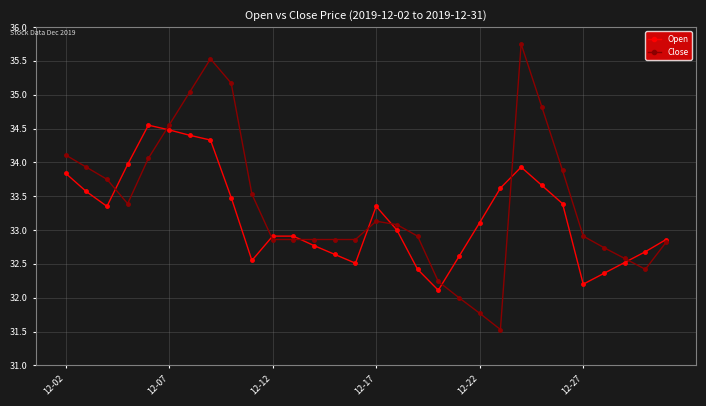

List the series in order of their peak value, lowest first.

Open, Close